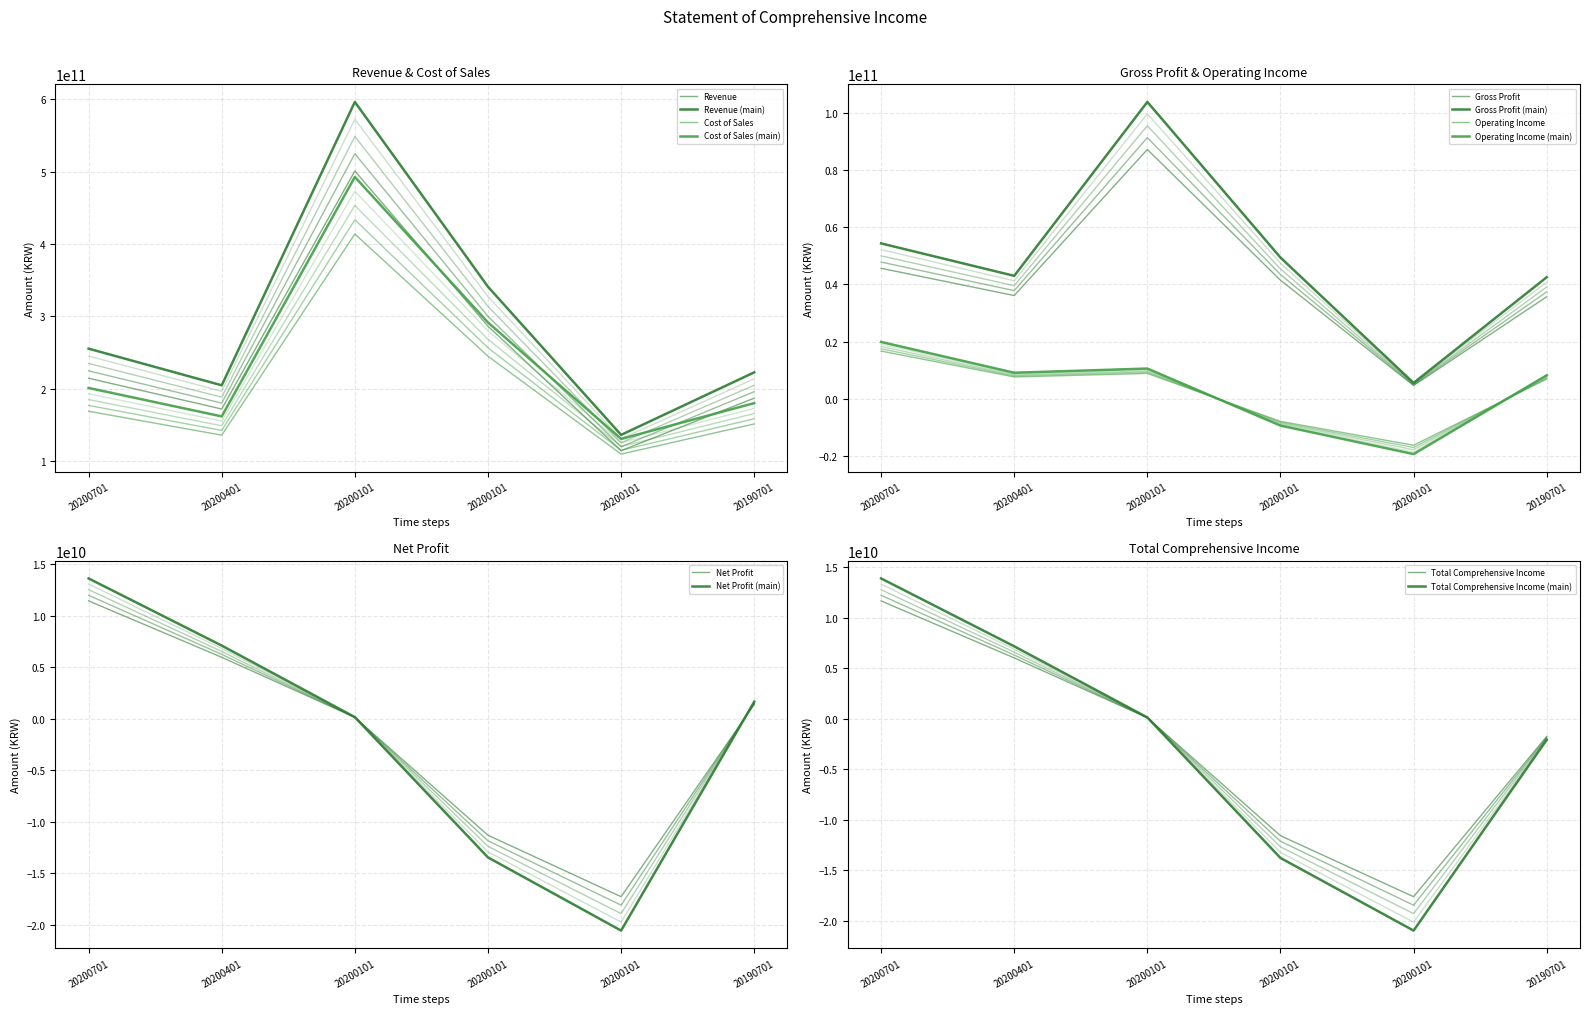

Where is Gross Profit nearest to the value 45907223793?

20200701